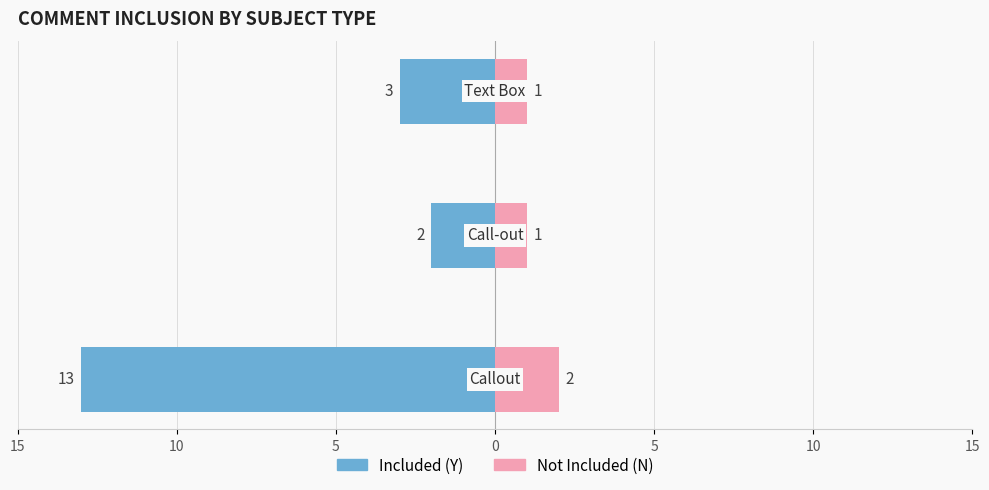

At how many categories does at least one series exceed -11?

3